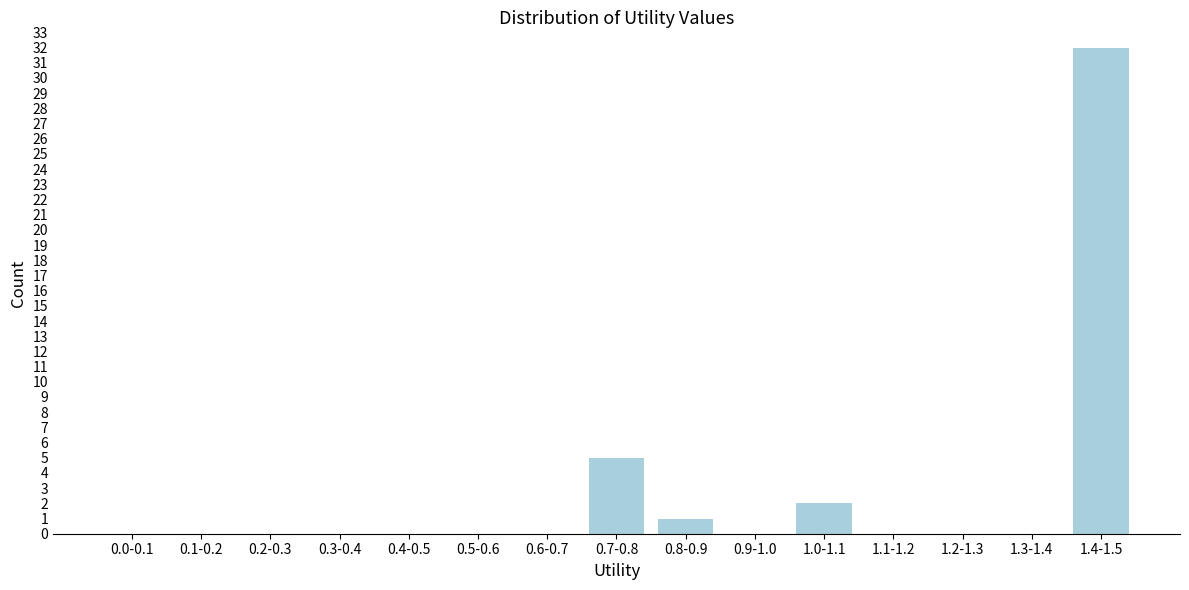

Reading left to right, transcribe all the data shown in this chart.

0.0-0.1=0	0.1-0.2=0	0.2-0.3=0	0.3-0.4=0	0.4-0.5=0	0.5-0.6=0	0.6-0.7=0	0.7-0.8=5	0.8-0.9=1	0.9-1.0=0	1.0-1.1=2	1.1-1.2=0	1.2-1.3=0	1.3-1.4=0	1.4-1.5=32